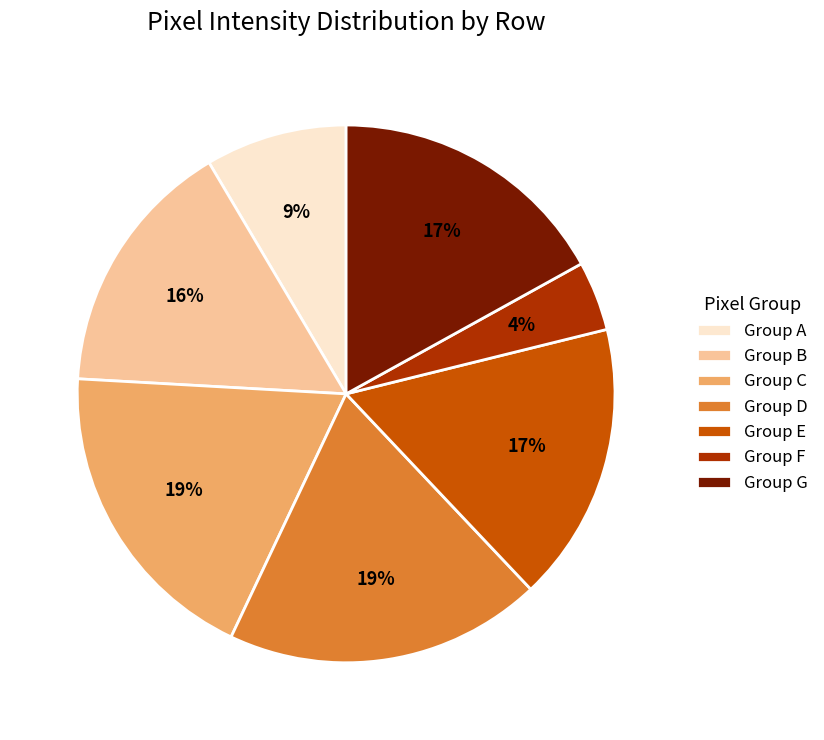

Is there any slice that represents more than half of the pie?

No